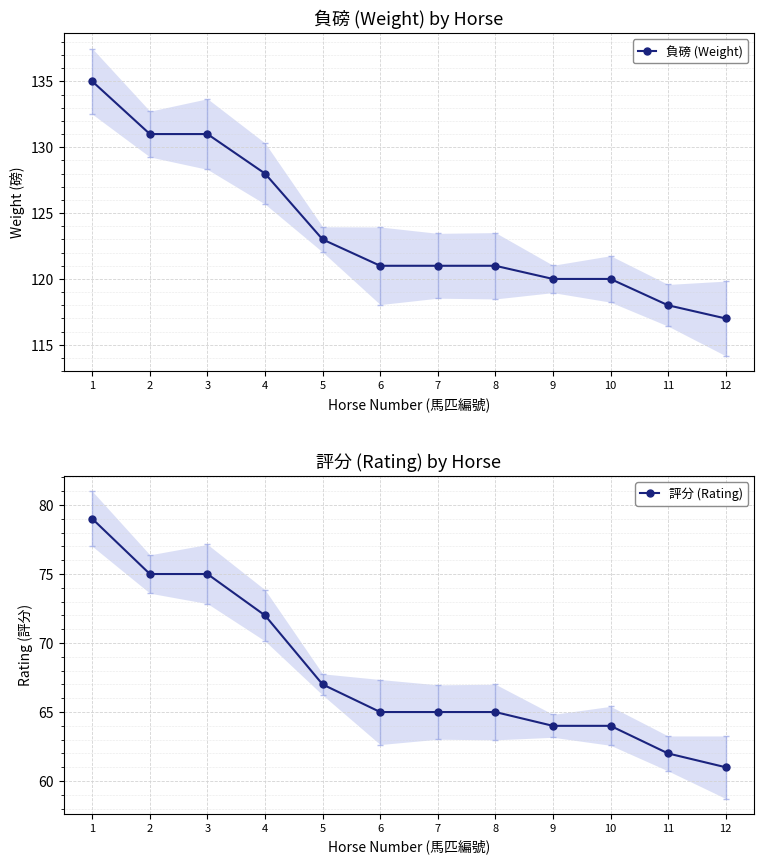

What is the value of the 負磅 (Weight) point at the 6th from the left?

121